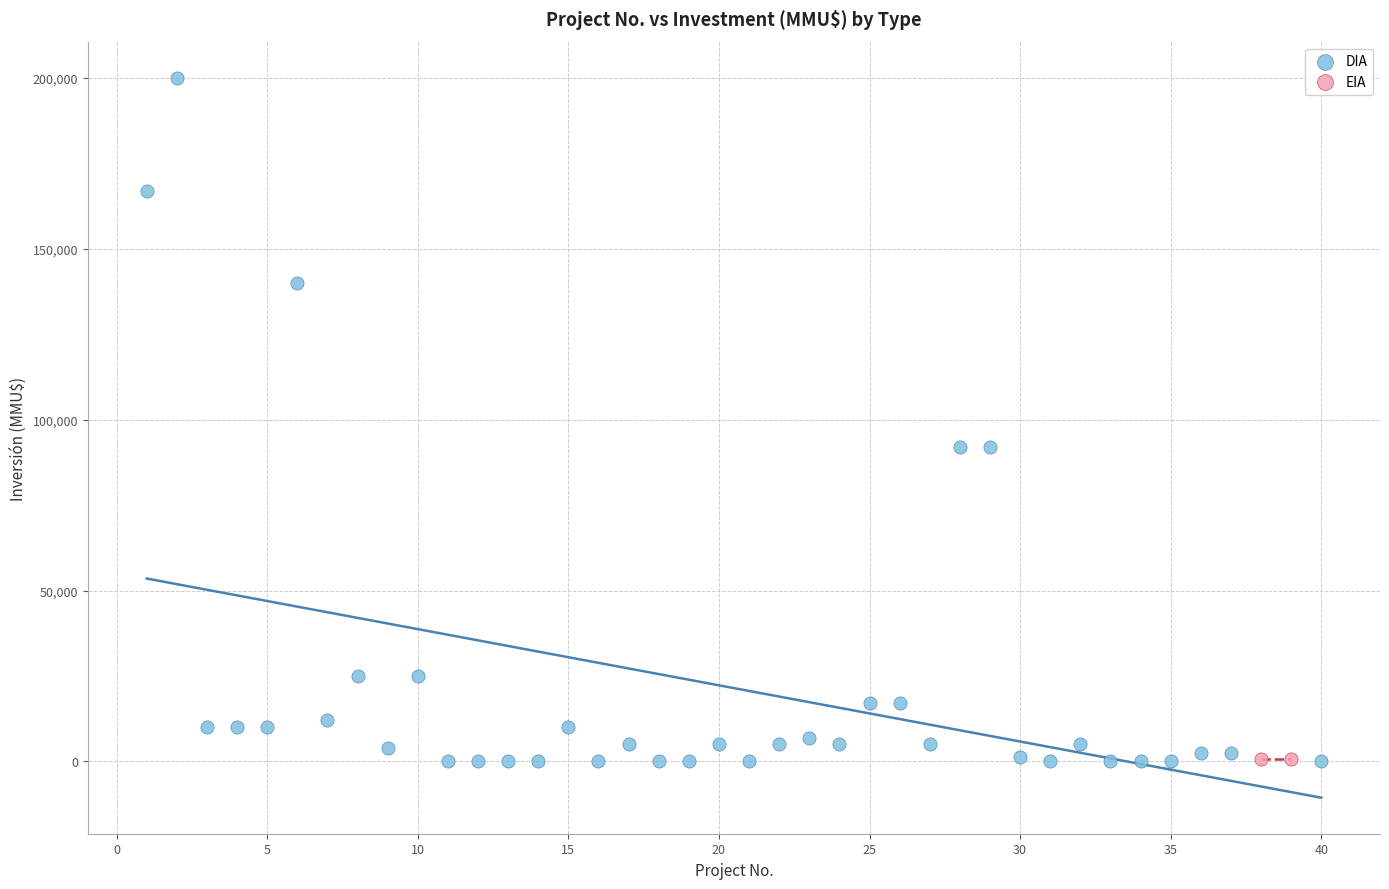

What are all the series names shown in the legend?

DIA, EIA